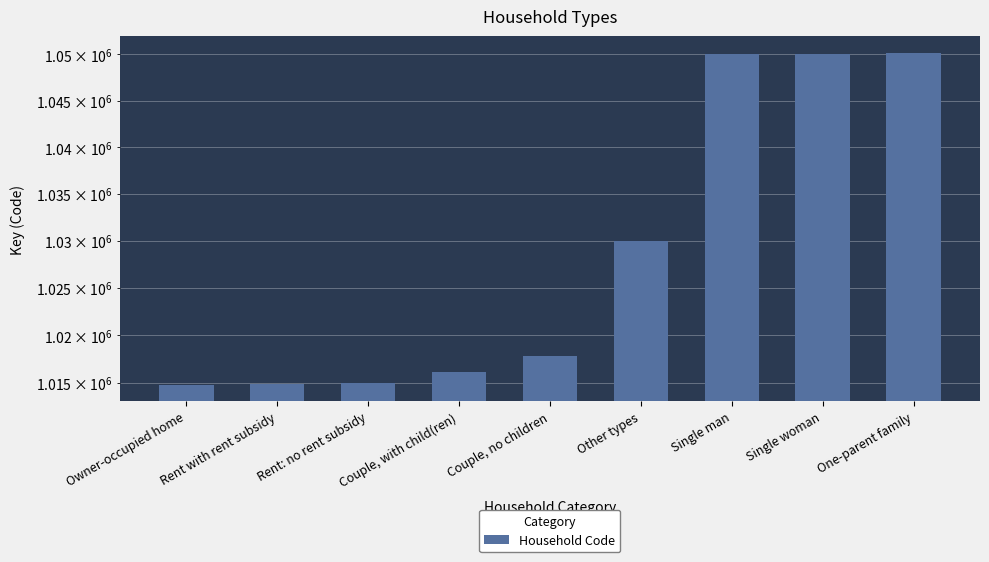

Where is the data nearest to the value 1032495?

Other types